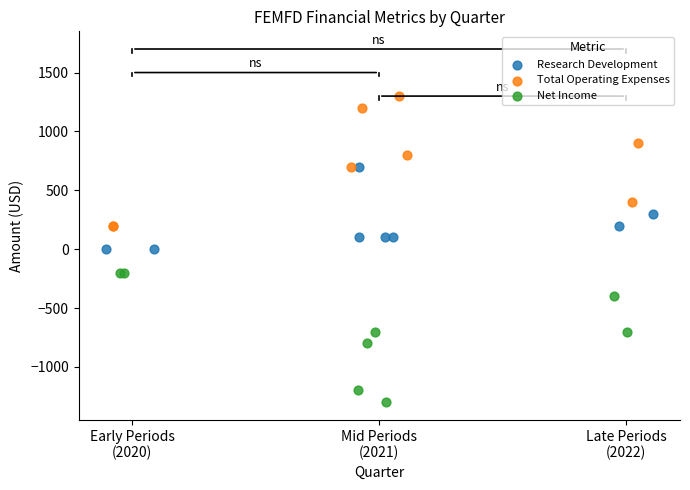

Which series contains the lowest Y value?

Net Income